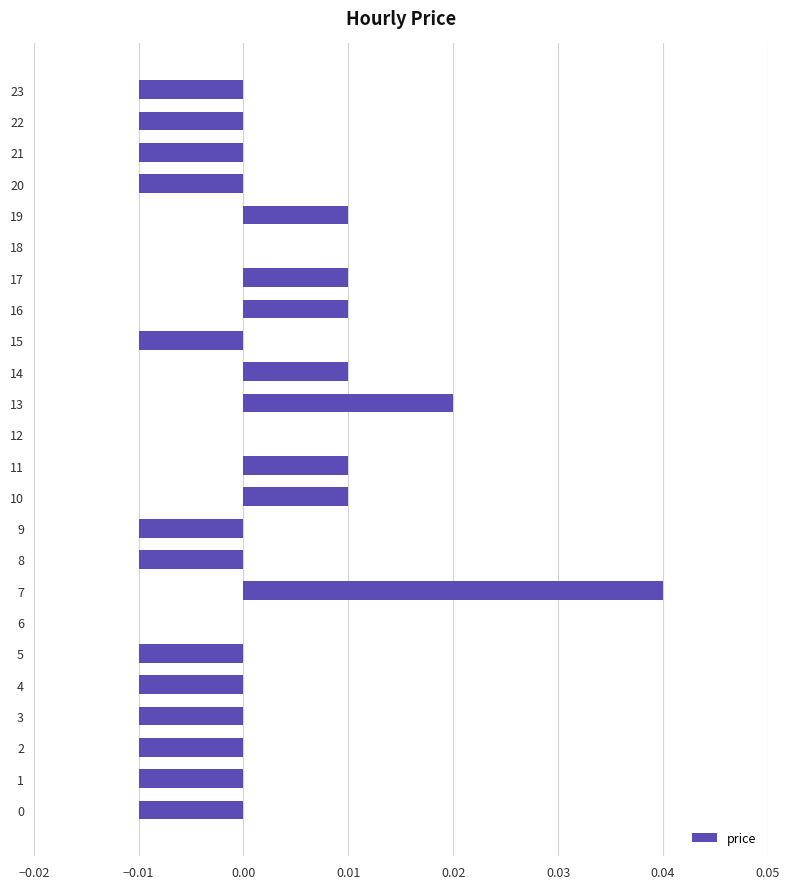

Which label corresponds to the largest value in the chart?

7